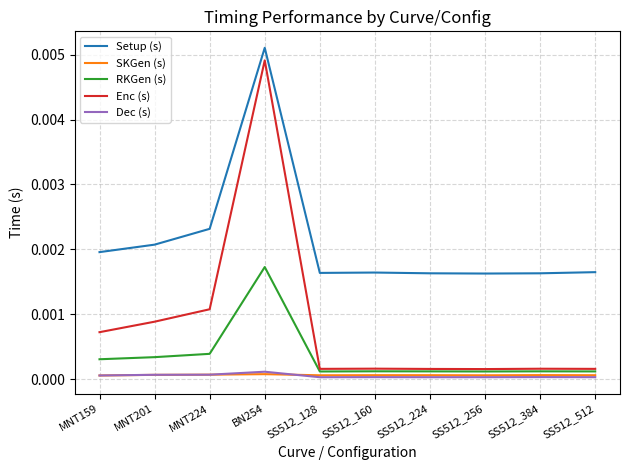

What are all the series names shown in the legend?

Setup (s), SKGen (s), RKGen (s), Enc (s), Dec (s)